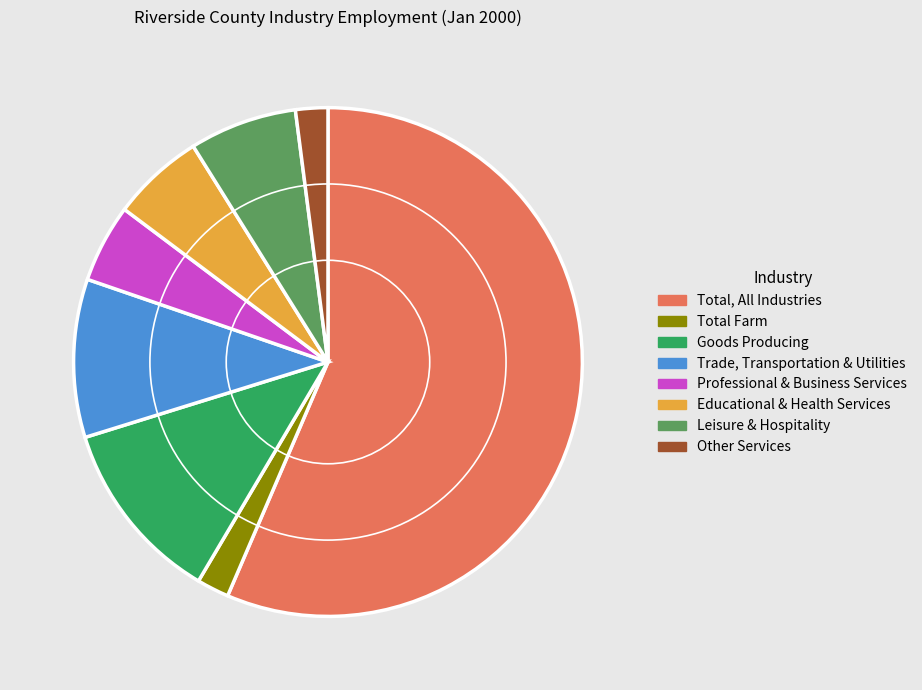

What is the majority slice?

Total, All Industries